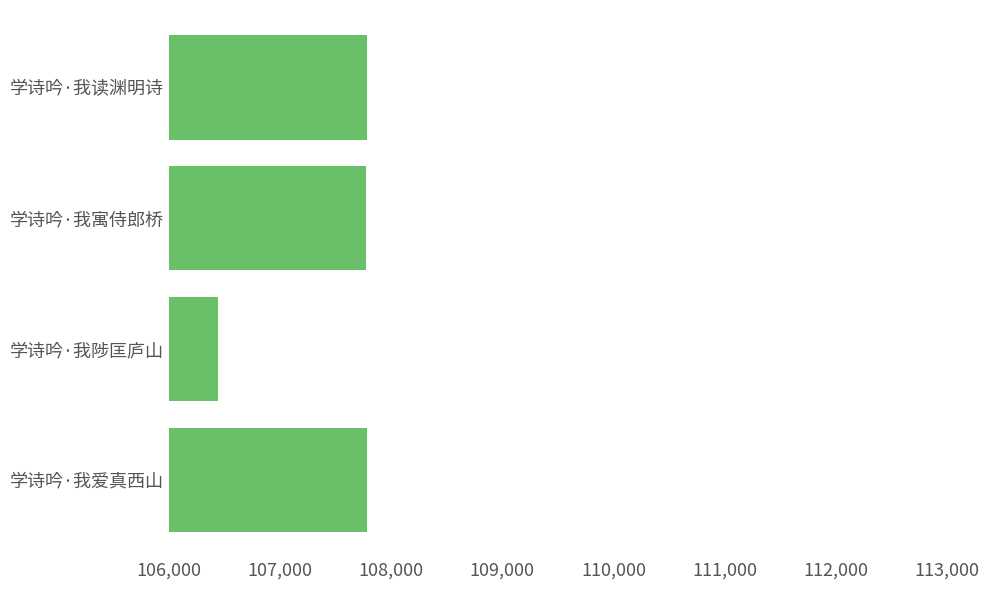

What is the difference between the second highest and minimum values?

1343